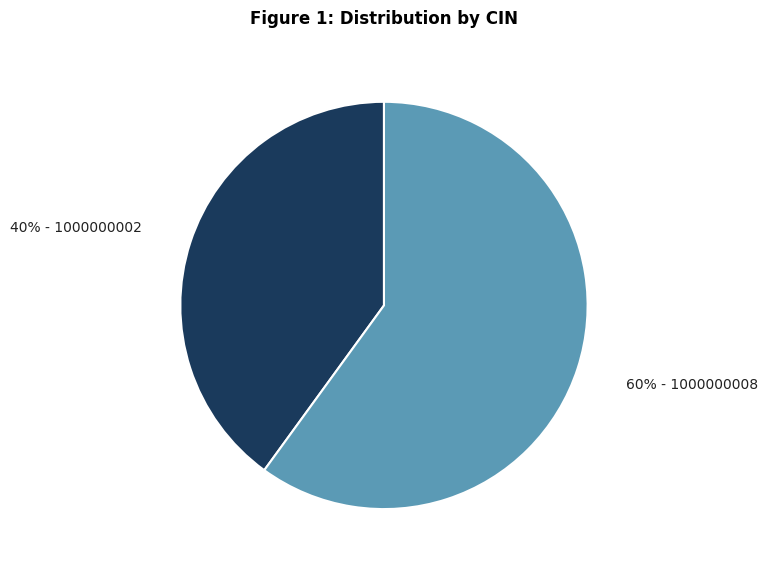

Rank the categories by value from lowest to highest.

40% - 1000000002, 60% - 1000000008